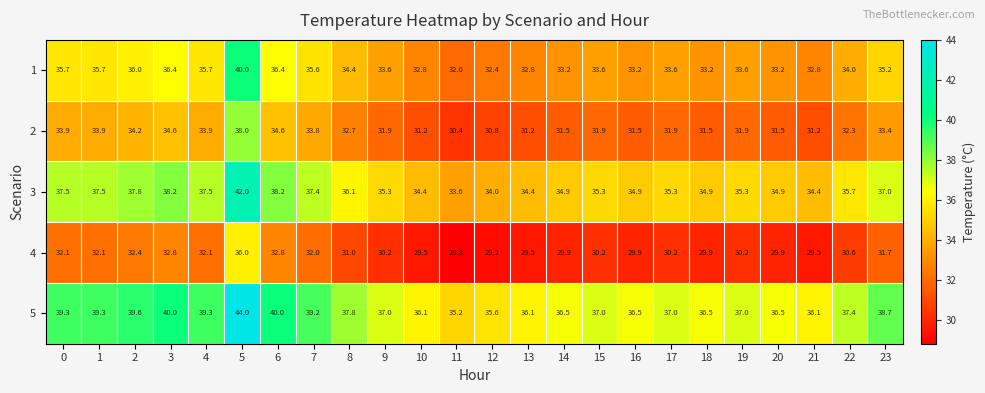

What is the total value across all series at 21?

164.0